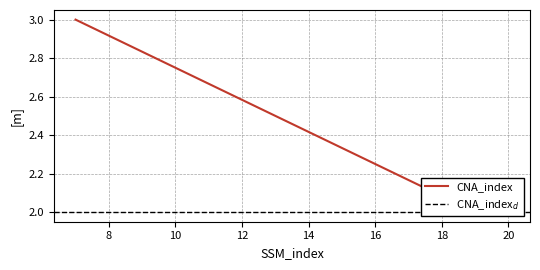

What is the greatest value displayed?

3